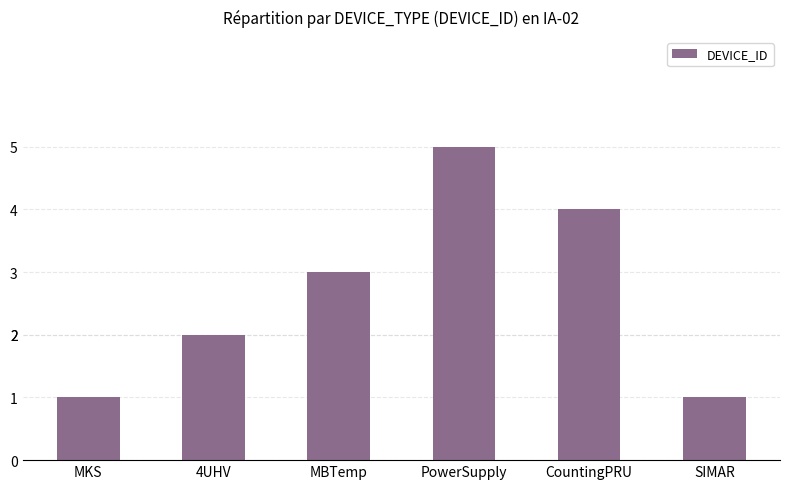

Count the values in the range 1 to 4.

5